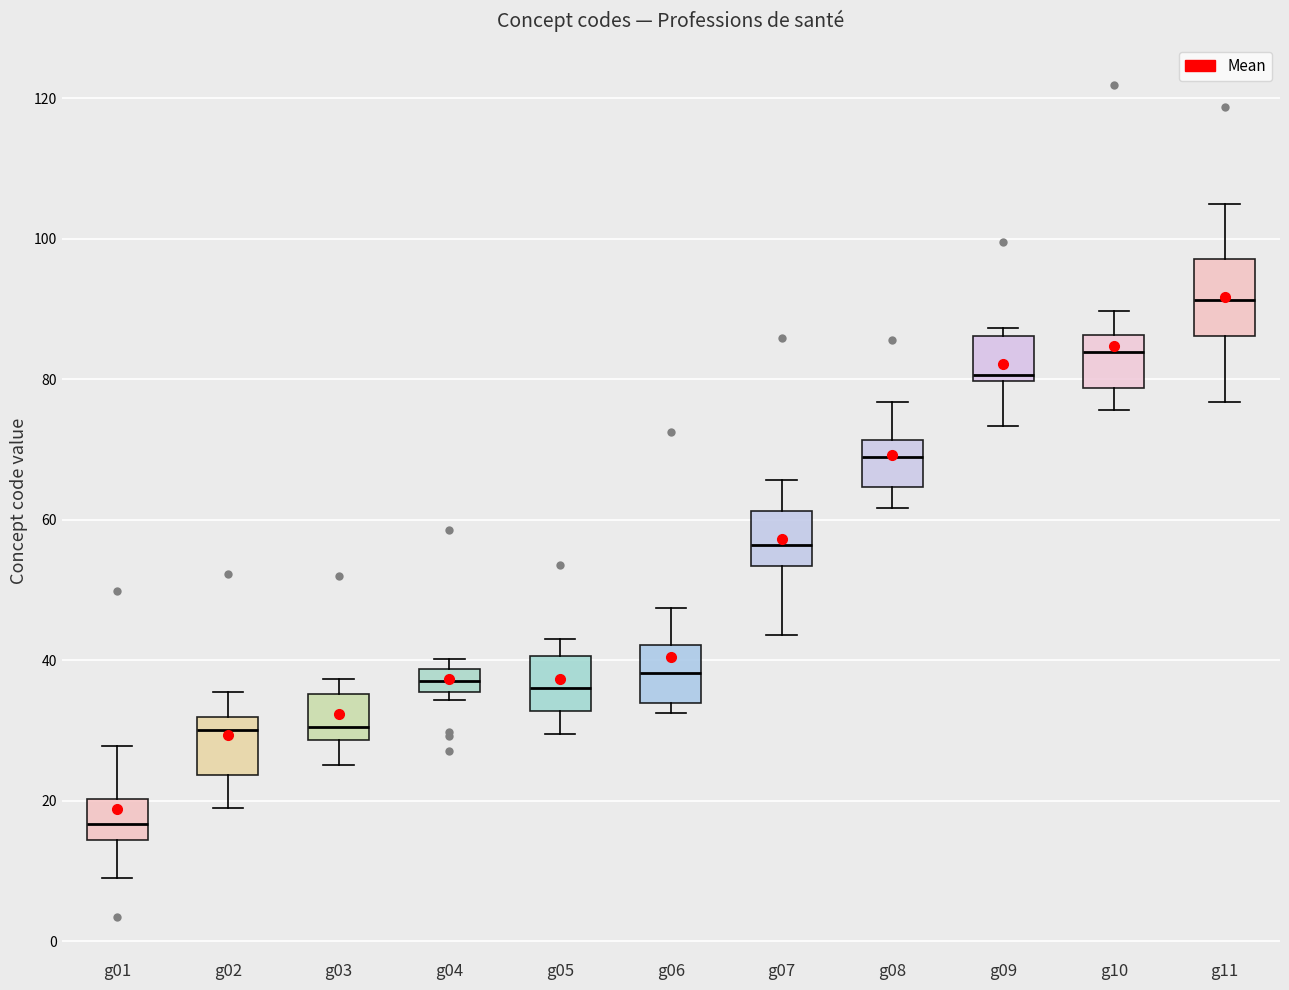

Which box's median line is the lowest?

g01